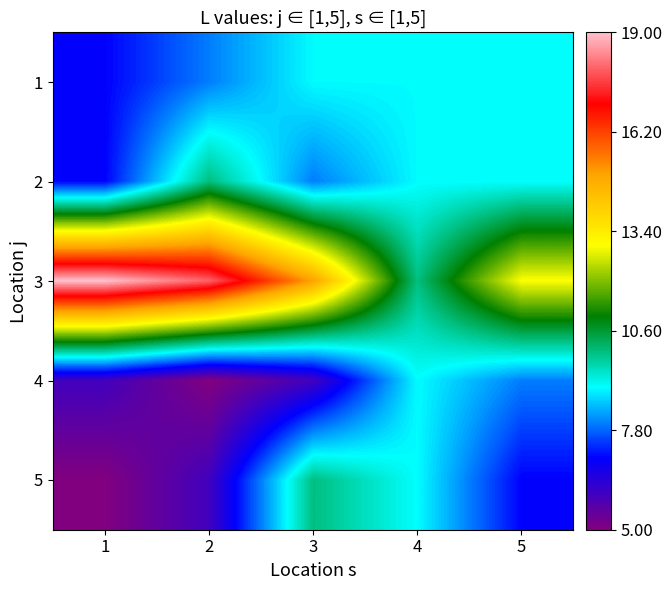

Reading left to right, transcribe all the data shown in this chart.

1: 1=7	2=8	3=9	4=9	5=9
2: 1=7	2=10	3=8	4=9	5=9
3: 1=19	2=18	3=15	4=10	5=13
4: 1=6	2=5	3=6	4=9	5=8
5: 1=5	2=6	3=10	4=9	5=7